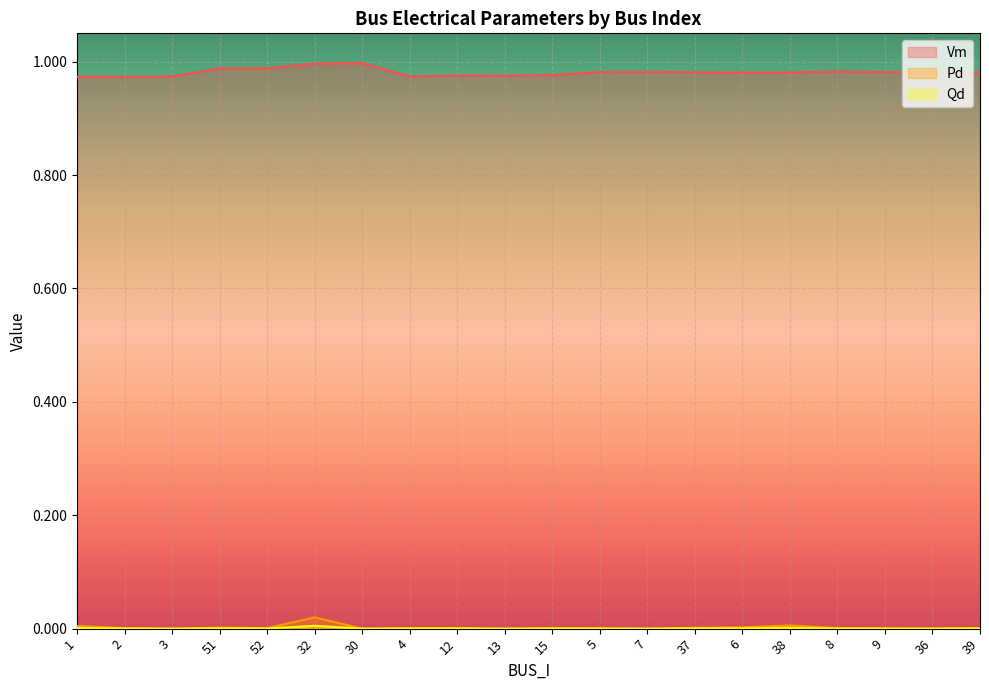

What is the value of the Vm point at the 10th from the left?

1.0